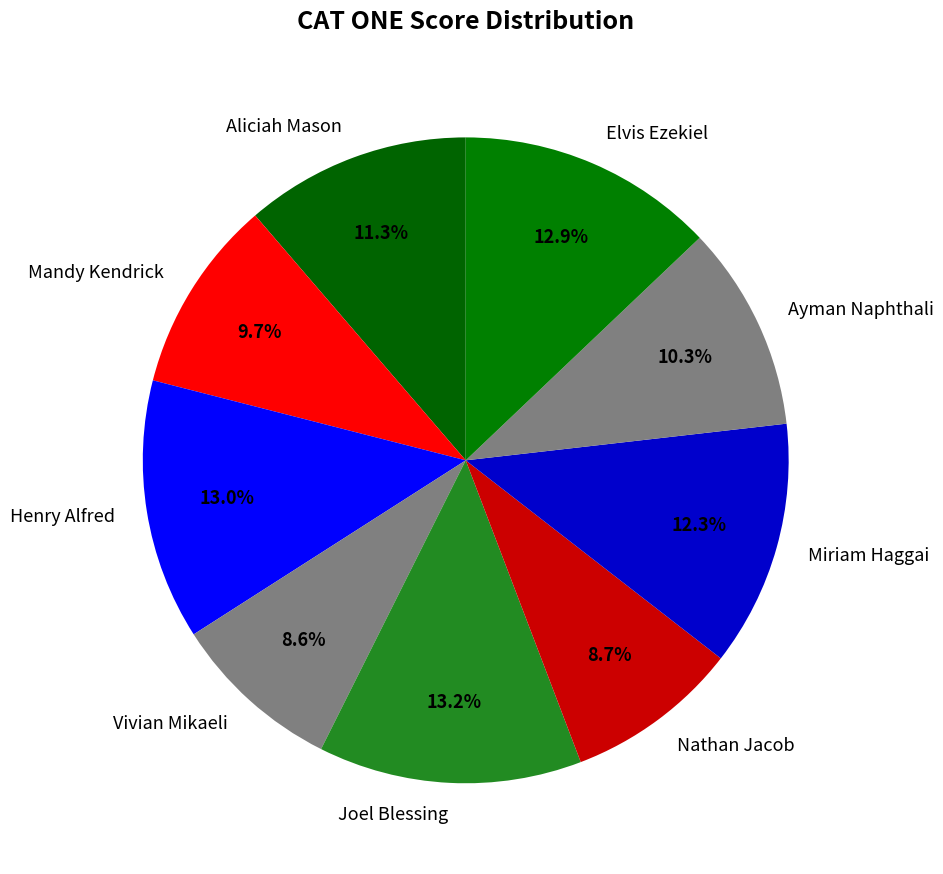

To the nearest percent, what portion does Nathan Jacob represent?

9%